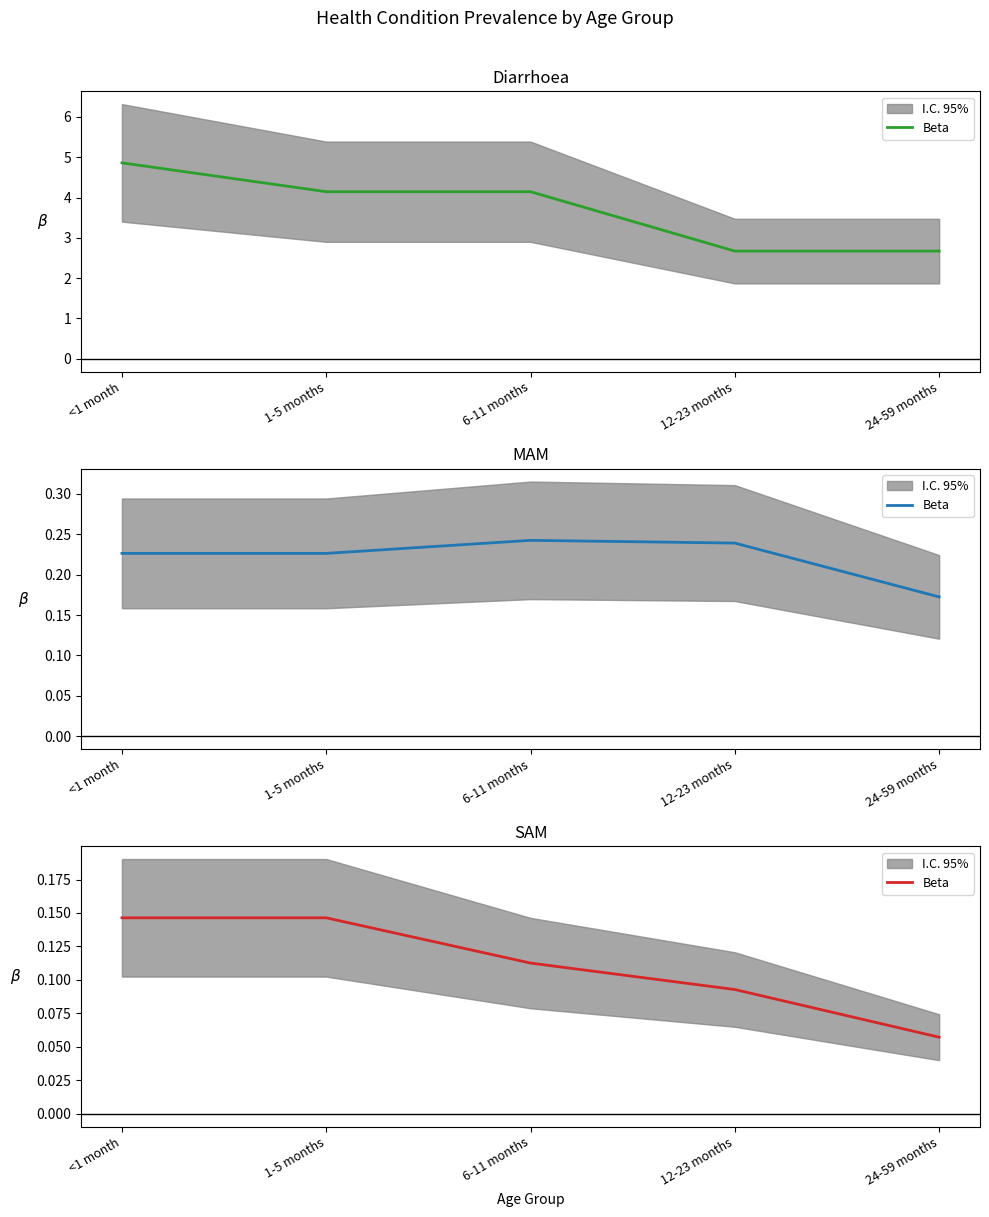

What is the minimum value shown in the chart?

0.1